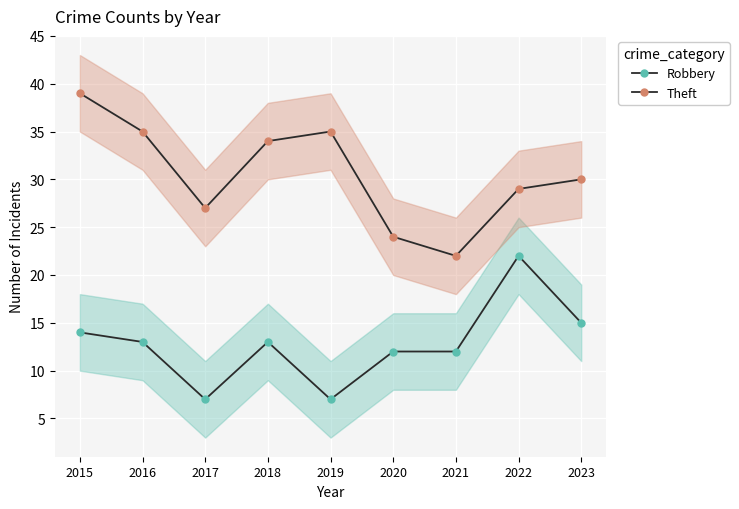

Is this an area chart (filled region under the line)?

No